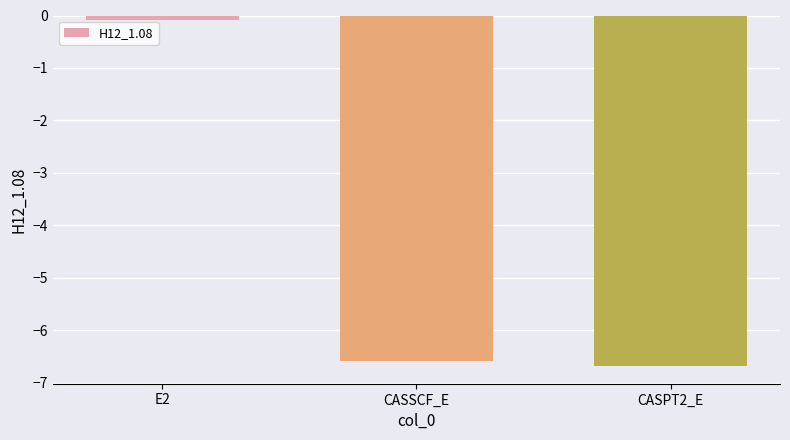

Which has a higher value, CASPT2_E or E2?

E2